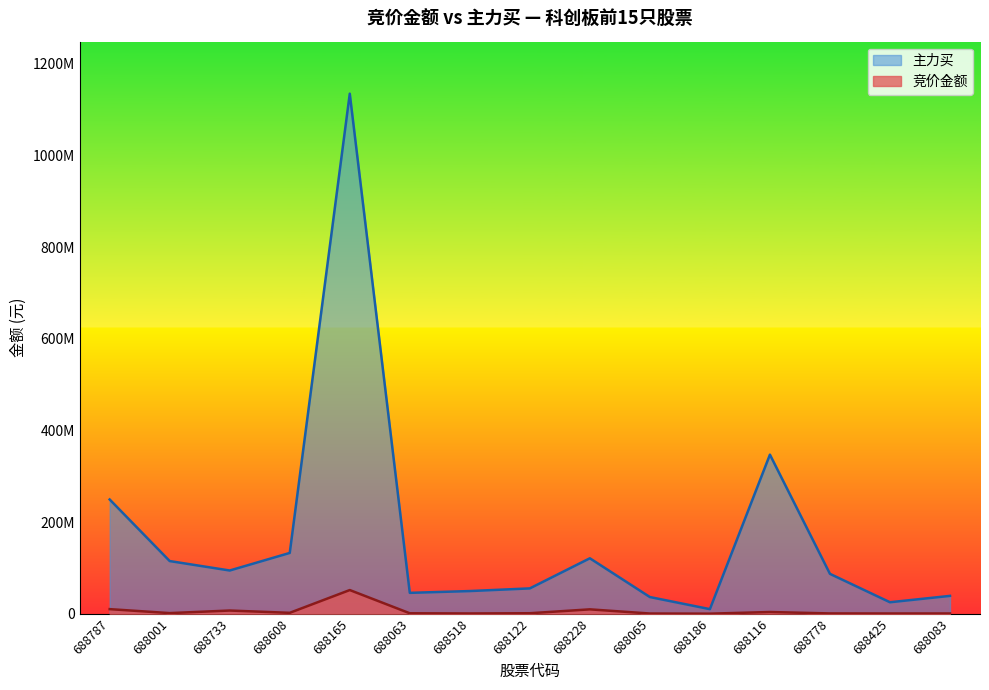

Reading left to right, extract all data points from this chart.

竞价金额: 688787=9950394	688001=1275625	688733=6897528	688608=1894140	688165=51592284	688063=899942	688518=478446	688122=998038	688228=9482041	688065=369758	688186=50547	688116=3651542	688778=566973	688425=431953	688083=466475
主力买: 688787=249257799	688001=114860324	688733=94264198	688608=132593338	688165=1134924196	688063=45479647	688518=49405892	688122=55211078	688228=120930927	688065=36326741	688186=9915462	688116=347115562	688778=86962060	688425=24968228	688083=38864906